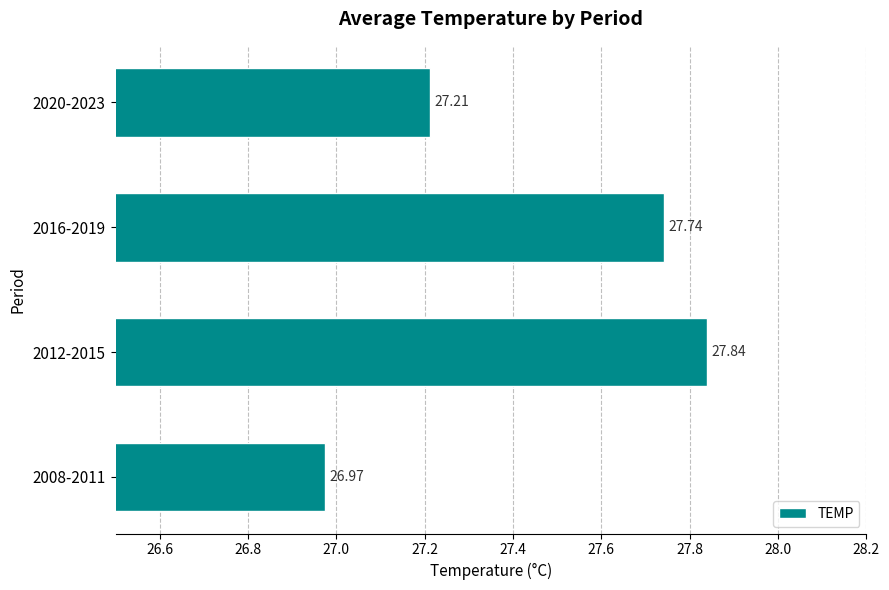

List the labels in order of value, largest first.

2012-2015, 2016-2019, 2020-2023, 2008-2011